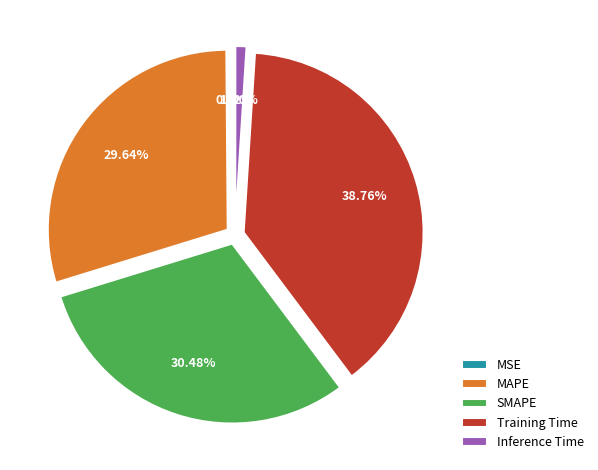

Which category has the biggest portion of the pie?

Training Time